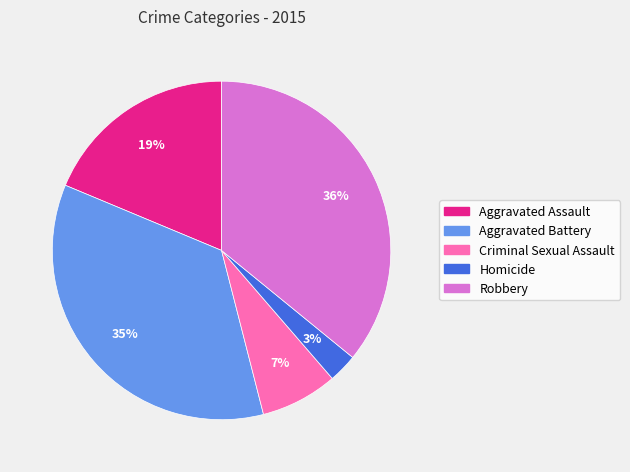

To the nearest percent, what is the difference between the largest and smallest slice percentages?

33%